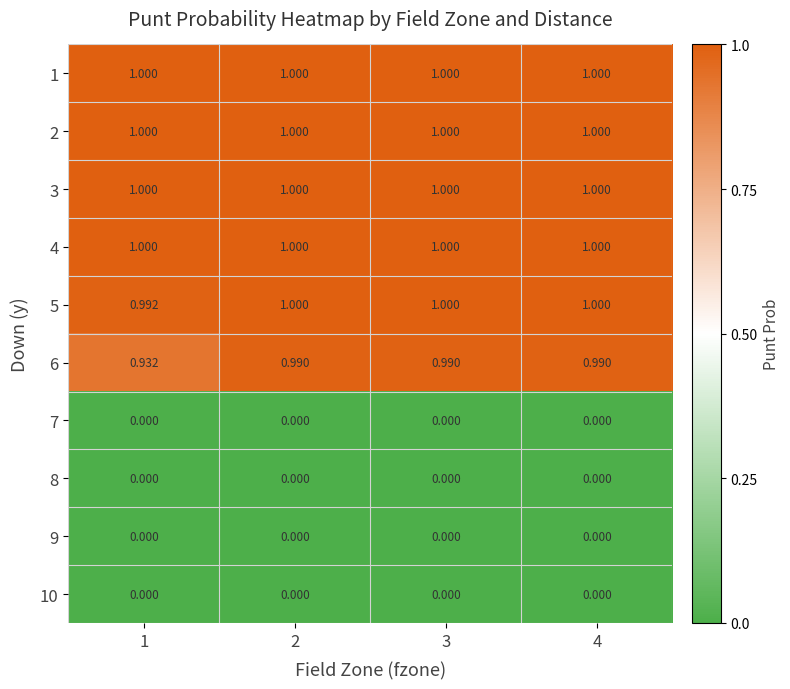

Count the number of categories in the chart.

4